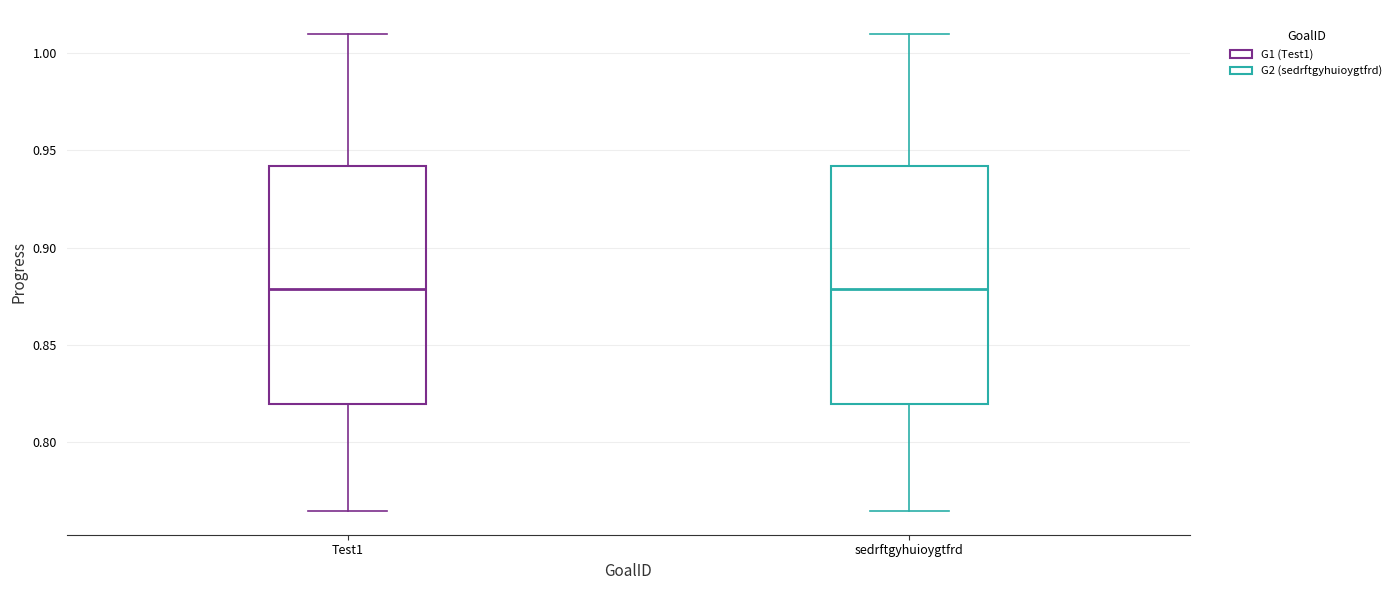

Reading left to right, read every box against the y-axis: the position of its median line, the range the box covers, and the ends of its whiskers. The values are not printed on the chart, so give them approximately, as read against the axis.

Test1: median 0.880, box 0.820 to 0.940, whiskers 0.765 to 1.010
sedrftgyhuioygtfrd: median 0.880, box 0.820 to 0.940, whiskers 0.765 to 1.010